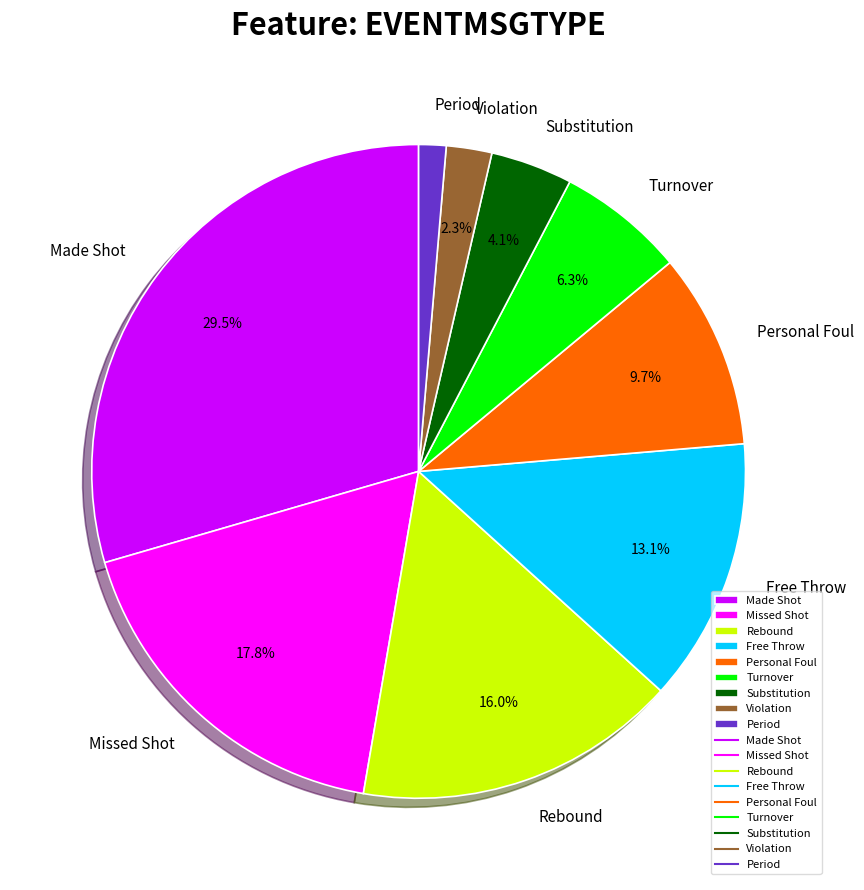

Count the number of slices in the pie.

9